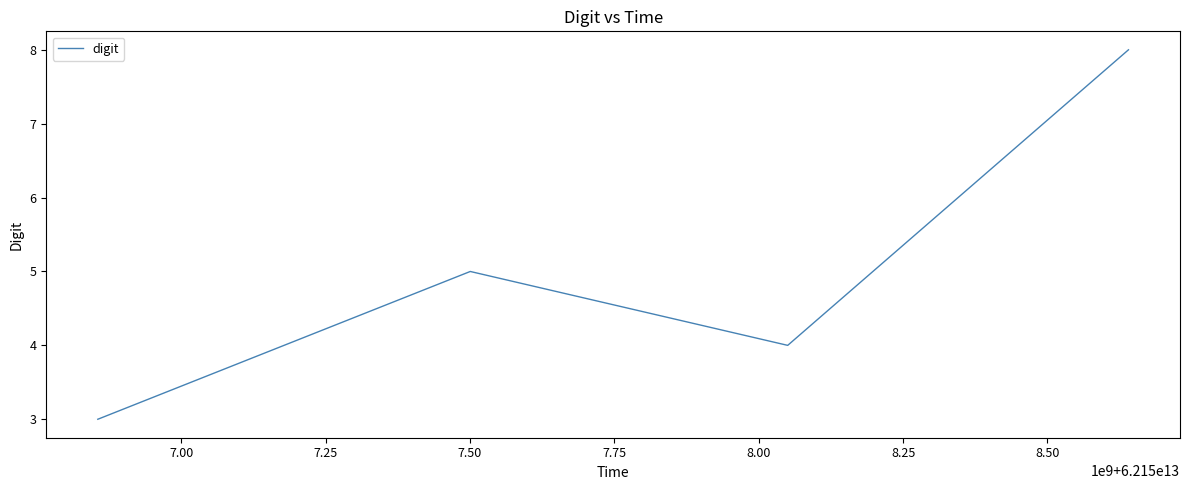

What is the difference between the maximum and minimum values?

5